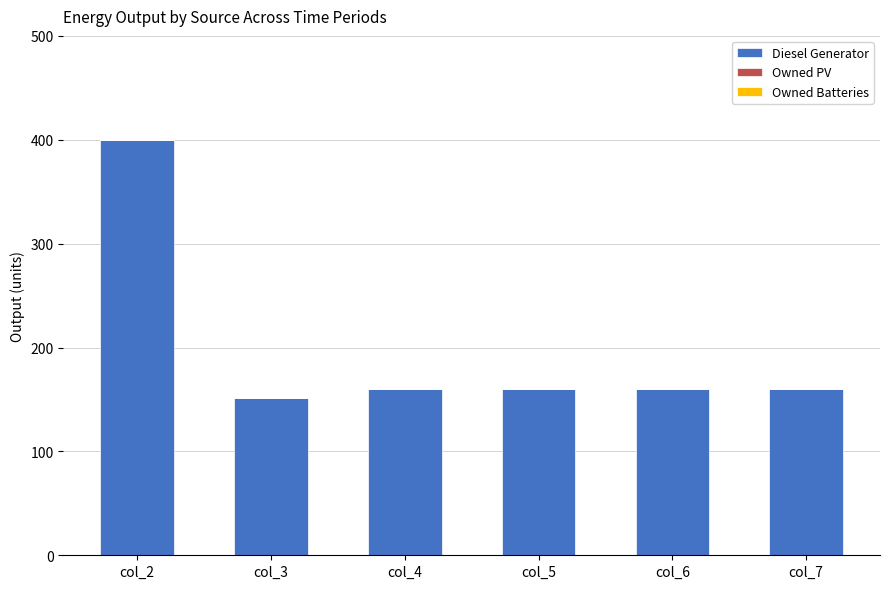

Approximately how many times larger is the value at col_4 compared to col_7?

1.0